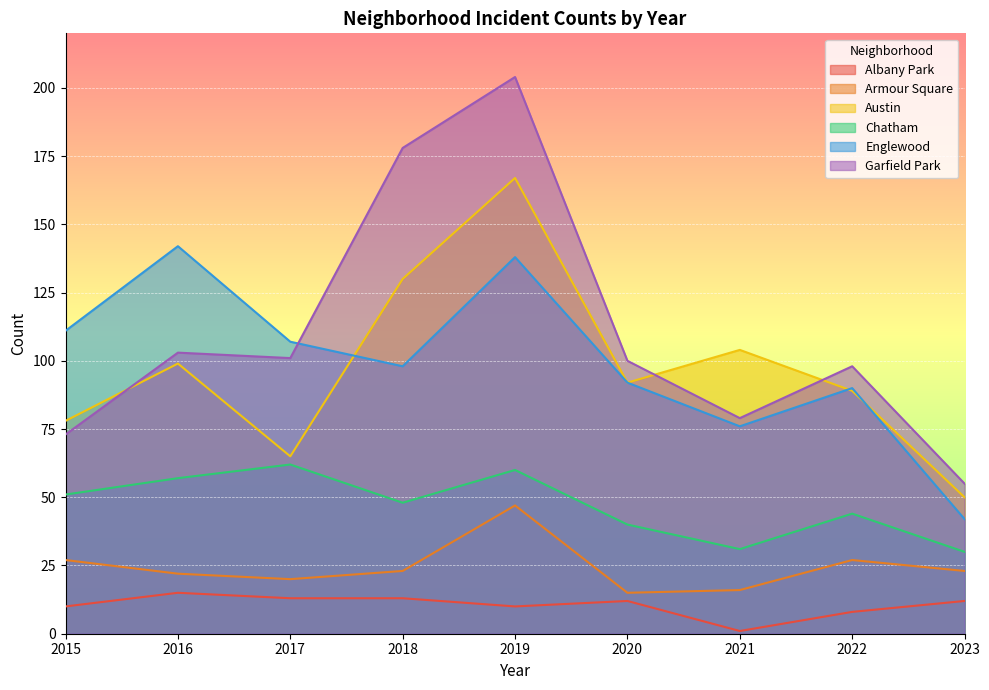

Reading right to left, what are all the values shown in this chart?

Albany Park: 12	8	1	12	10	13	13	15	10
Armour Square: 23	27	16	15	47	23	20	22	27
Austin: 50	89	104	92	167	130	65	99	78
Chatham: 30	44	31	40	60	48	62	57	51
Englewood: 42	90	76	92	138	98	107	142	111
Garfield Park: 55	98	79	100	204	178	101	103	73